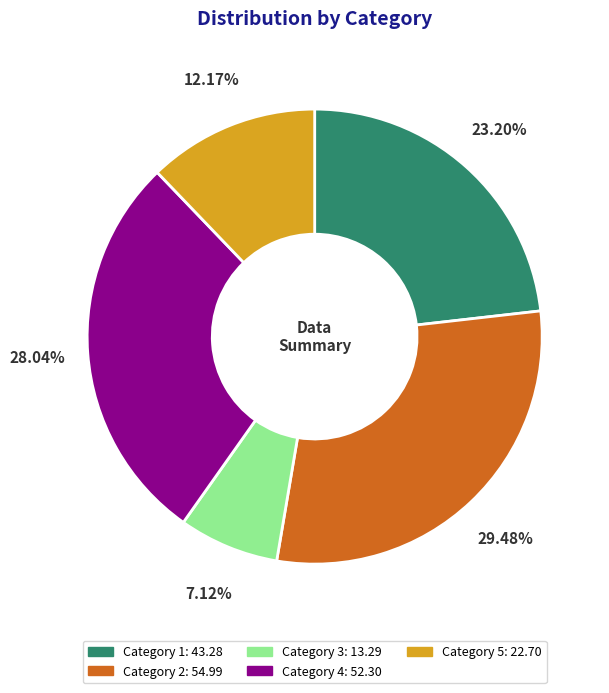

Is there a majority slice in this chart?

No